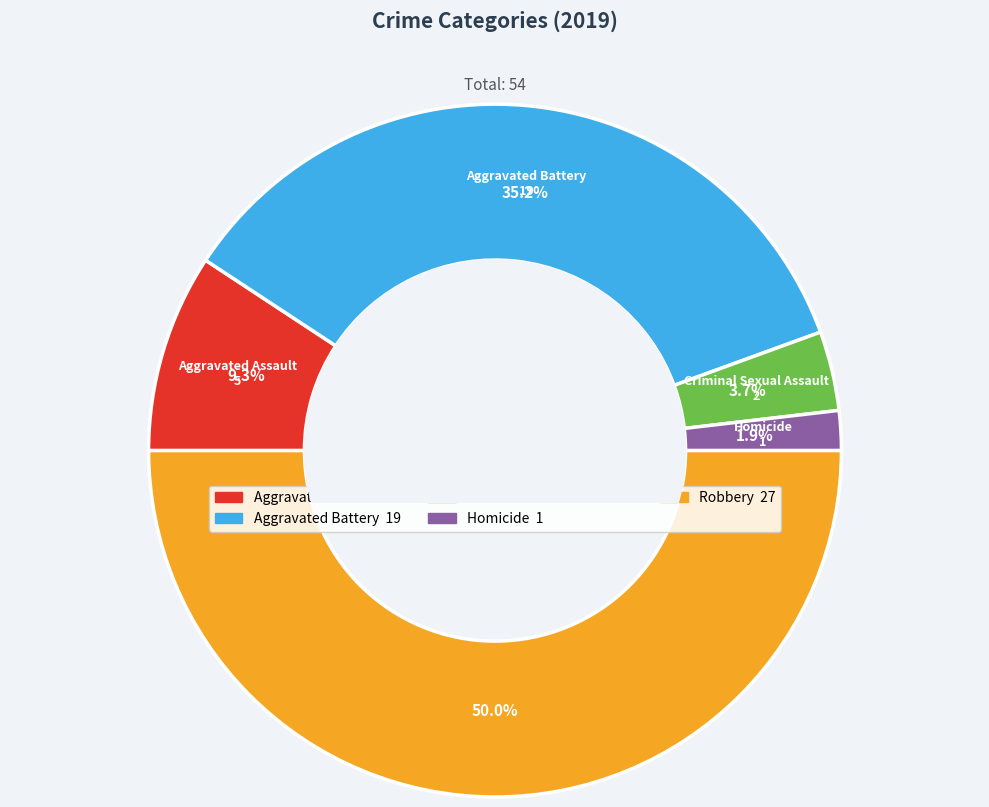

Combined, what portion of the pie is Homicide and Criminal Sexual Assault?

5.6%